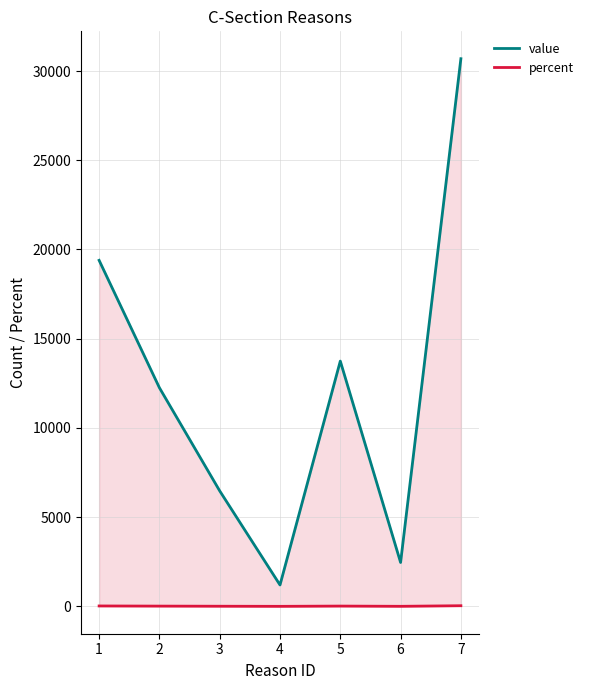

What is the greatest value displayed?

30689.0